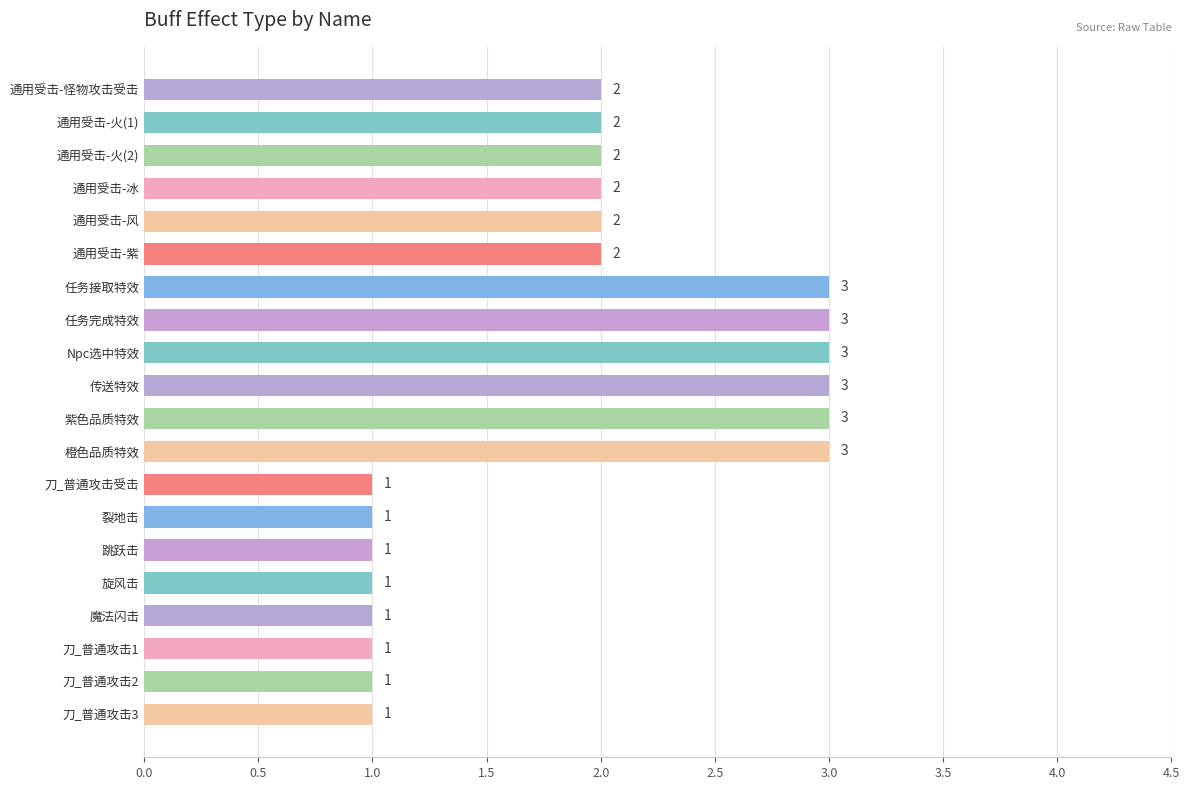

Reading bottom to top, list all the values displayed in this chart.

刀_普通攻击3=1	刀_普通攻击2=1	刀_普通攻击1=1	魔法闪击=1	旋风击=1	跳跃击=1	裂地击=1	刀_普通攻击受击=1	橙色品质特效=3	紫色品质特效=3	传送特效=3	Npc选中特效=3	任务完成特效=3	任务接取特效=3	通用受击-紫=2	通用受击-风=2	通用受击-冰=2	通用受击-火(2)=2	通用受击-火(1)=2	通用受击-怪物攻击受击=2